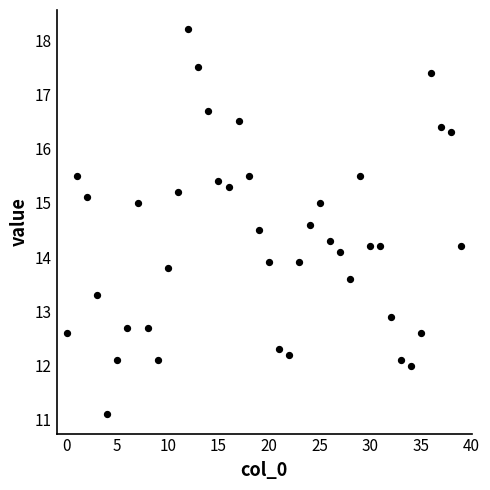

What is the range of Y values (max minus min)?

7.1